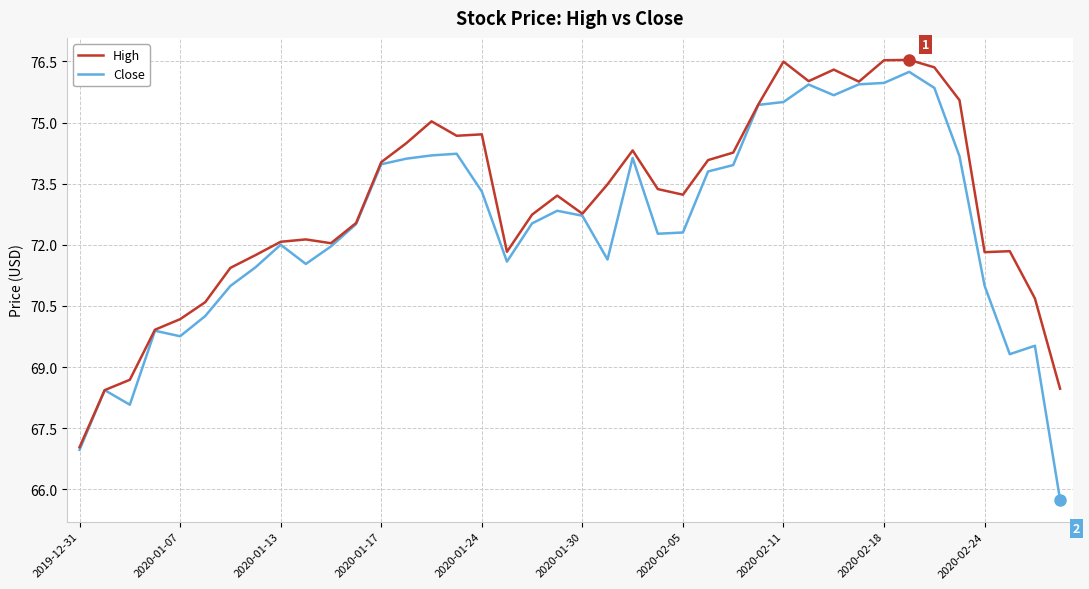

What is the highest value of the High series?

76.5